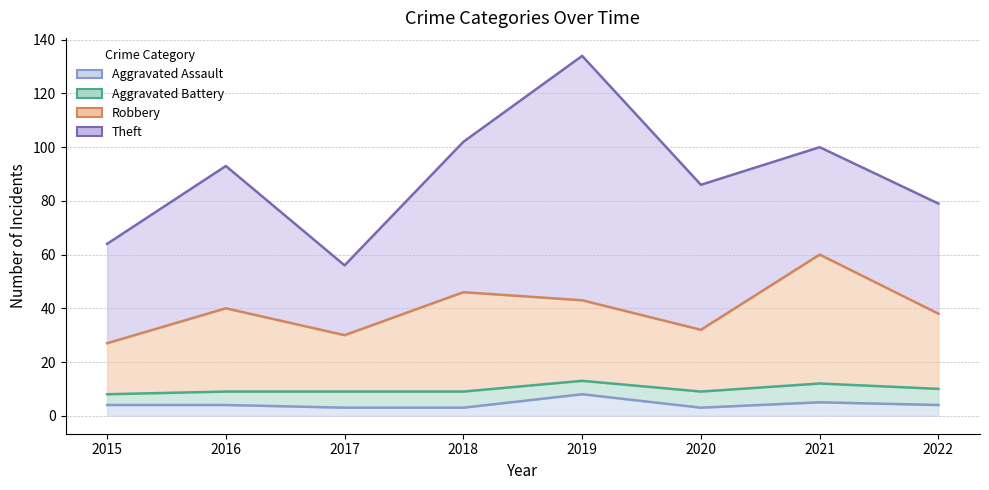

What are all the series names shown in the legend?

Aggravated Assault, Aggravated Battery, Robbery, Theft